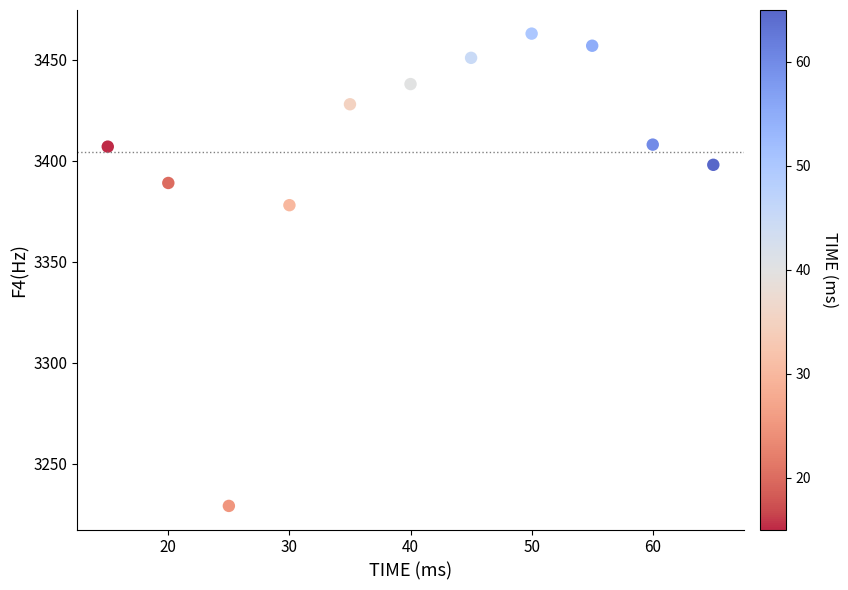

What Y value in the scatter plot is closest to 3346?

3378